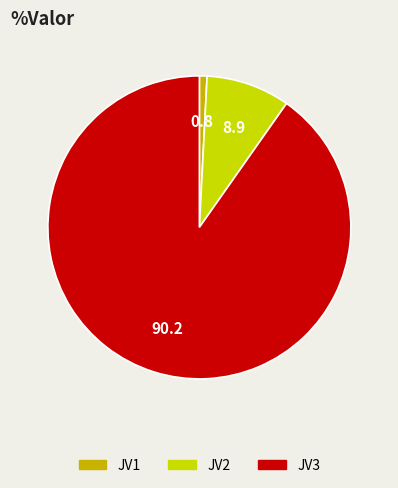

Which slice is the largest?

JV3